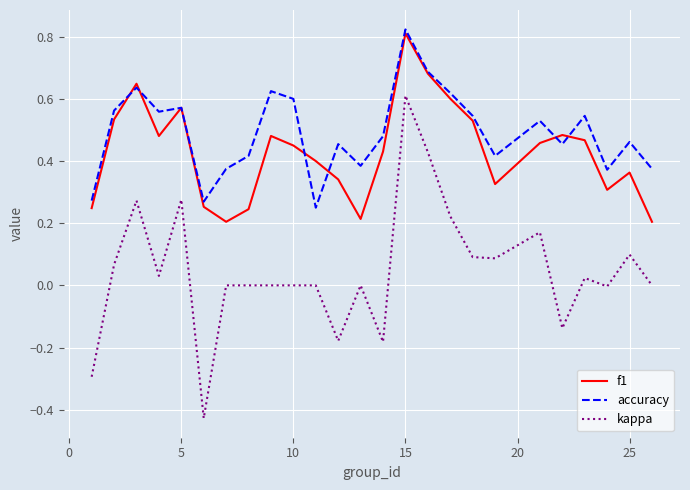

Which series has the largest total across all categories?

accuracy